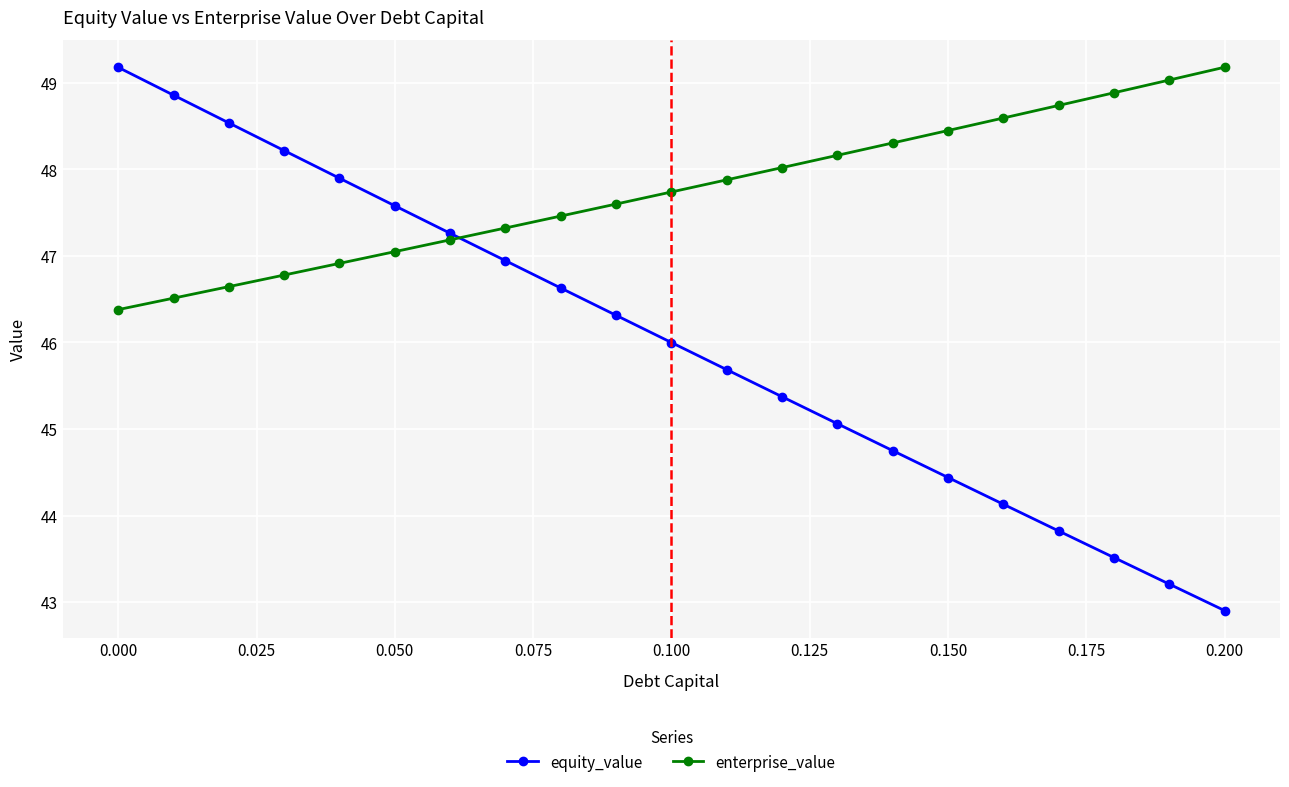

Does the chart have visible grid lines?

Yes